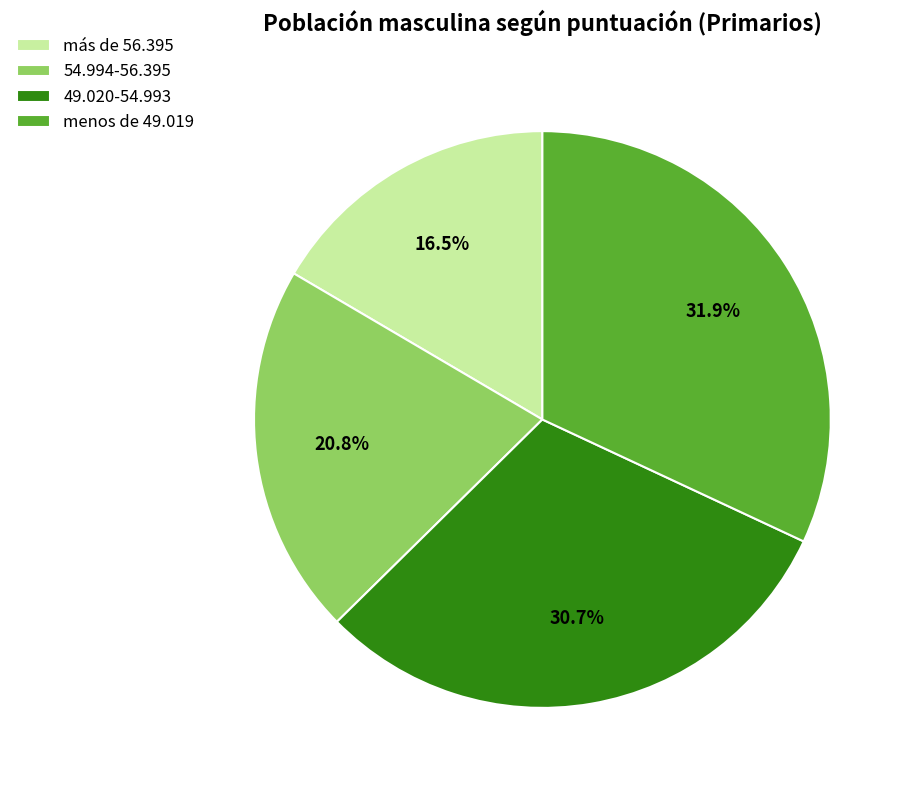

To the nearest percent, what portion does 54.994-56.395 represent?

21%